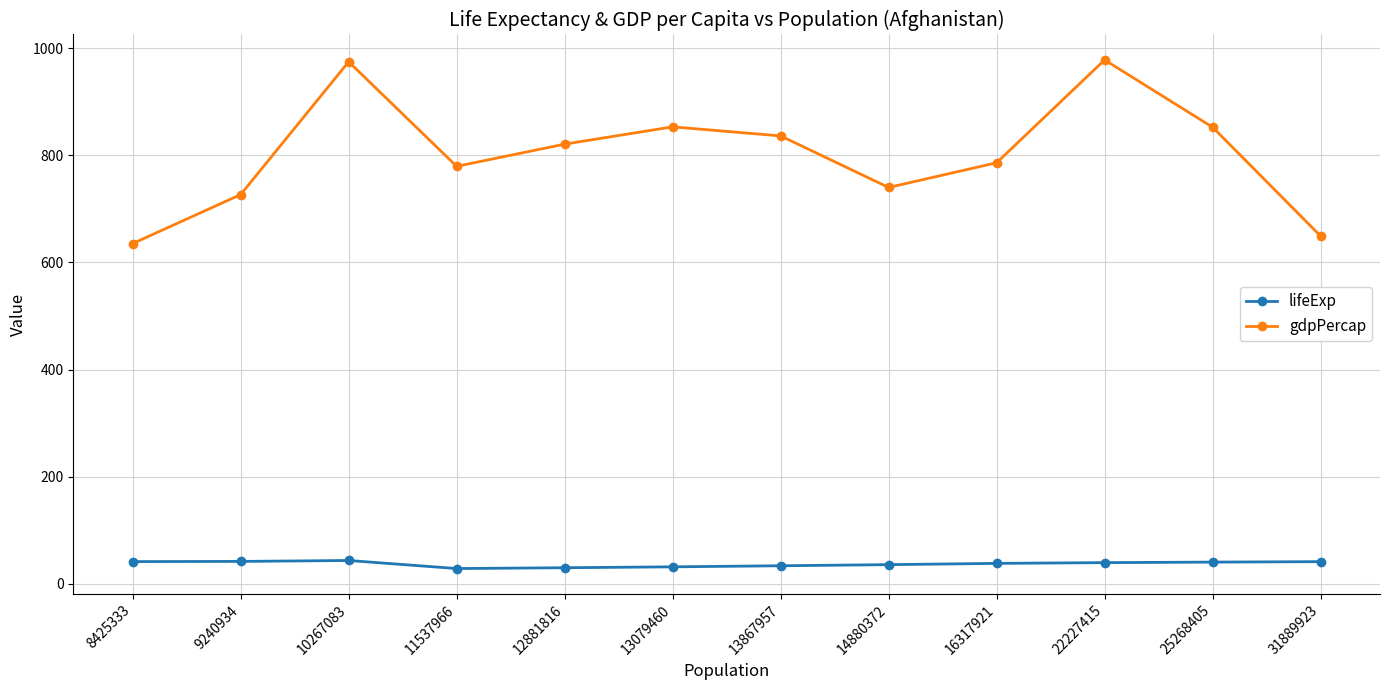

True or false: lifeExp has a value of 34.0 at 13867957.

True